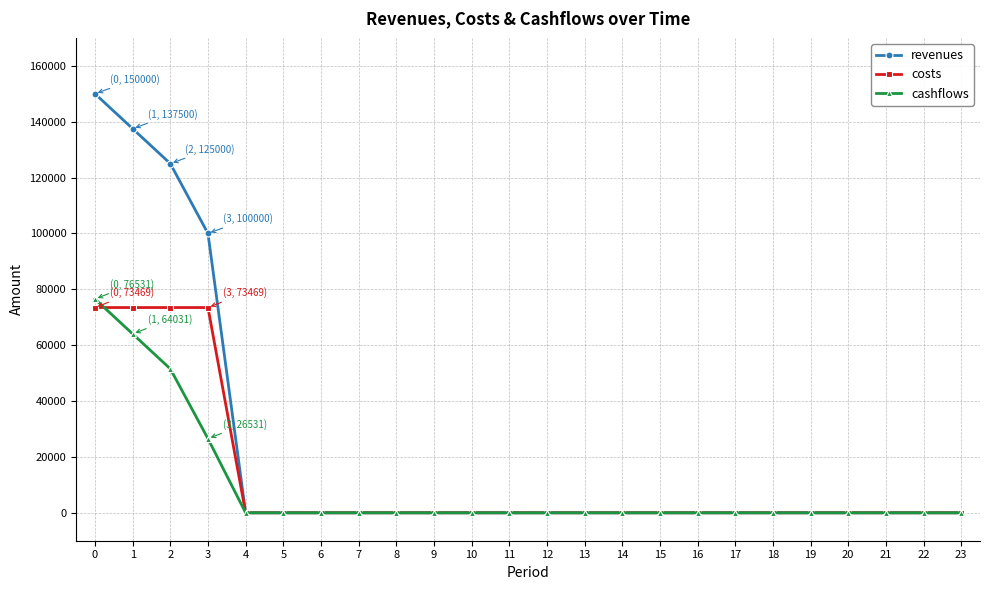

Where is revenues nearest to the value 75000?

3